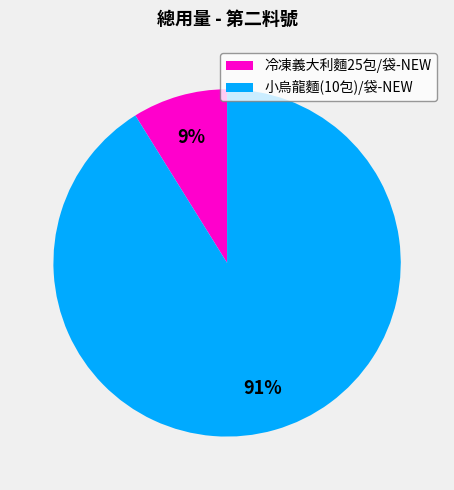

True or false: 小烏龍麵(10包)/袋-NEW accounts for 84% of the total.

False